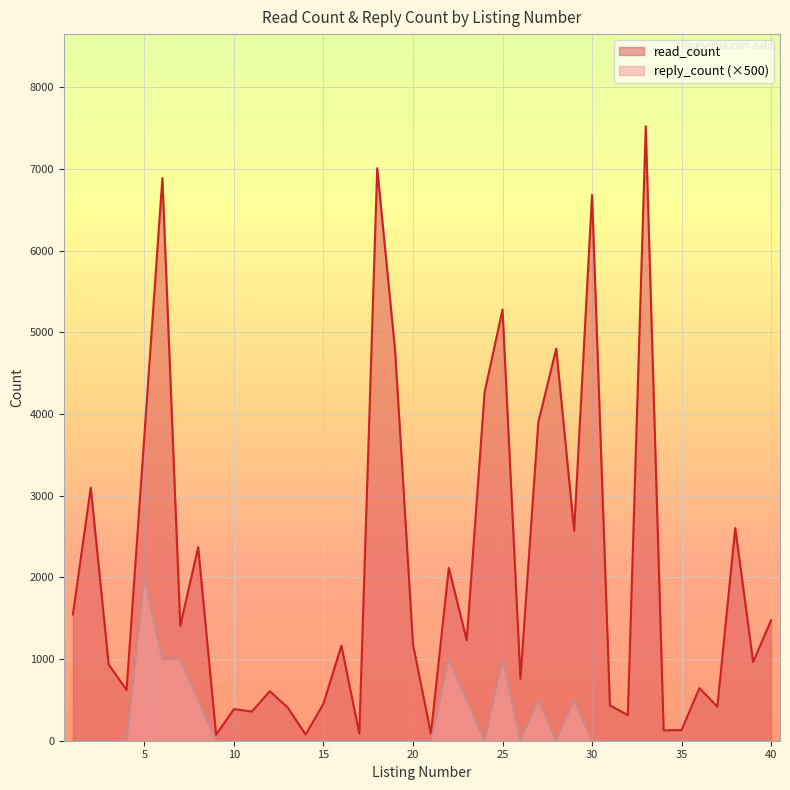

What is the difference between the maximum and minimum values in the read_count series?

7447